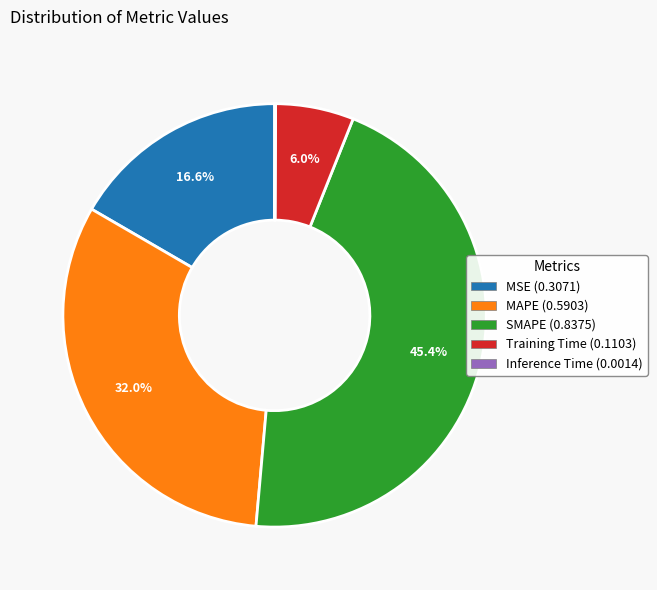

To the nearest percent, what portion does SMAPE represent?

45%